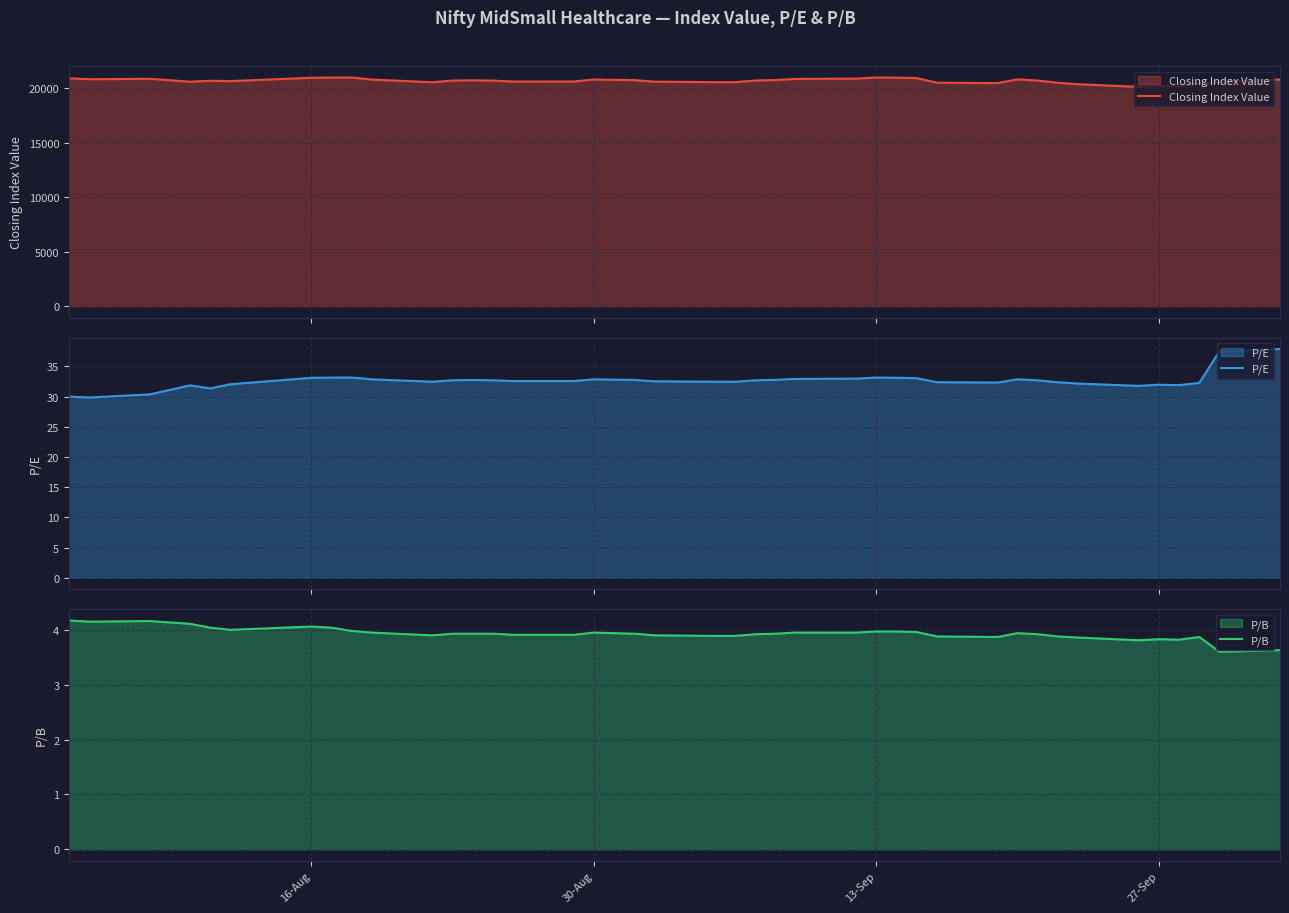

What is the difference between the maximum and second lowest values in the Closing Index Value series?

791.0